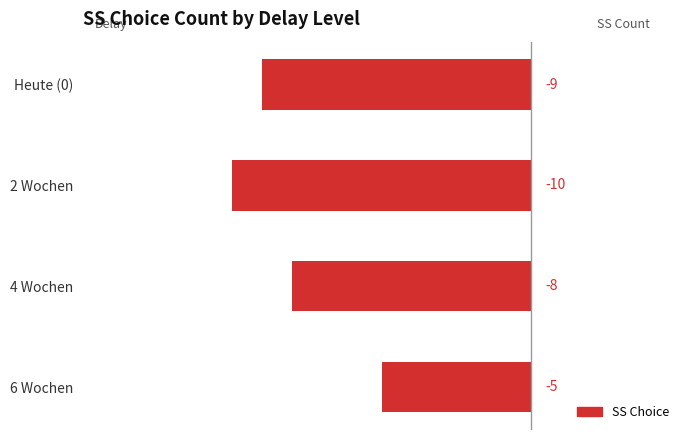

Which has a higher value, Heute (0) or 6 Wochen?

6 Wochen